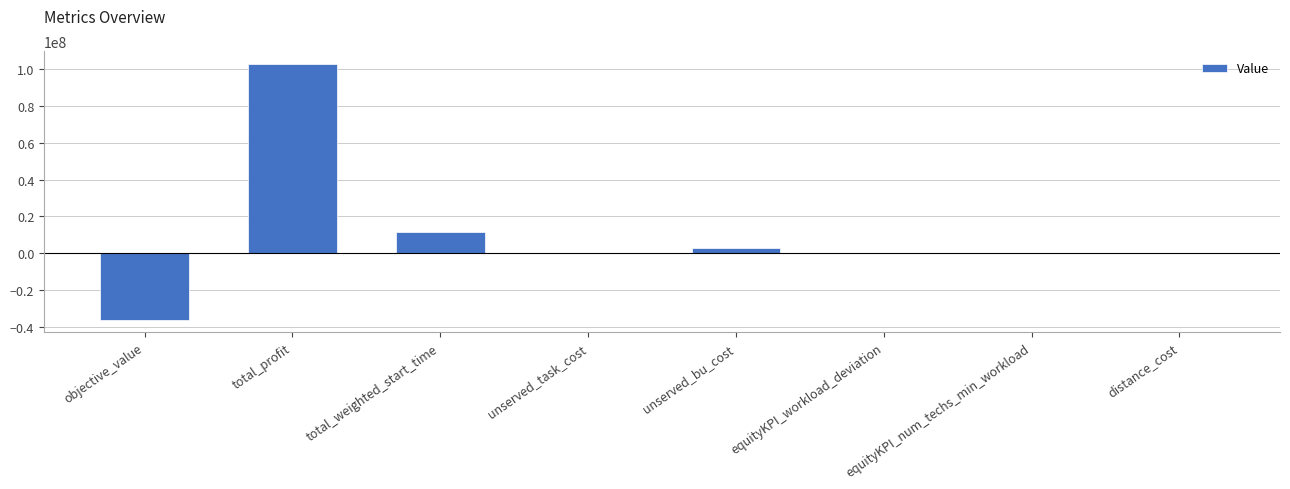

At which label does the data first exceed 66?

total_profit